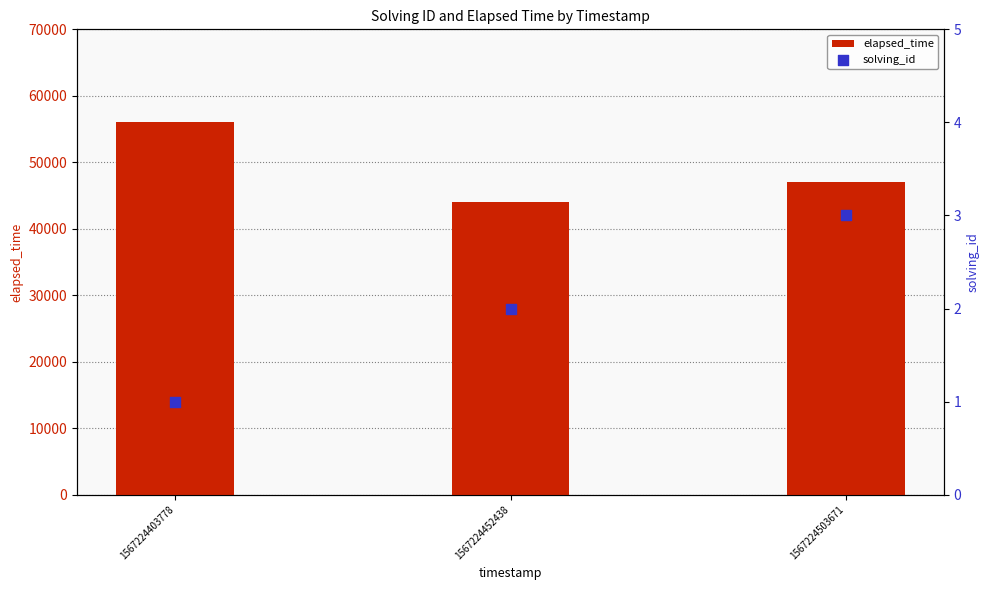

At which category is the sum across all series the highest?

1567224403778